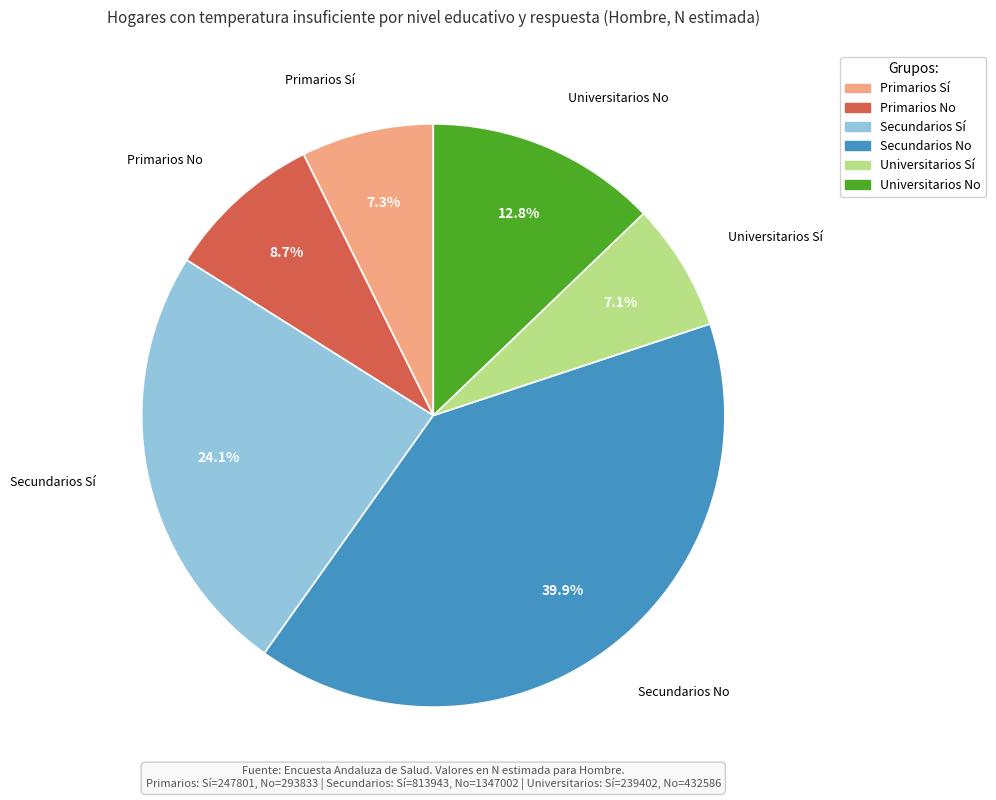

What portion of the pie excludes Secundarios No?

60.1%